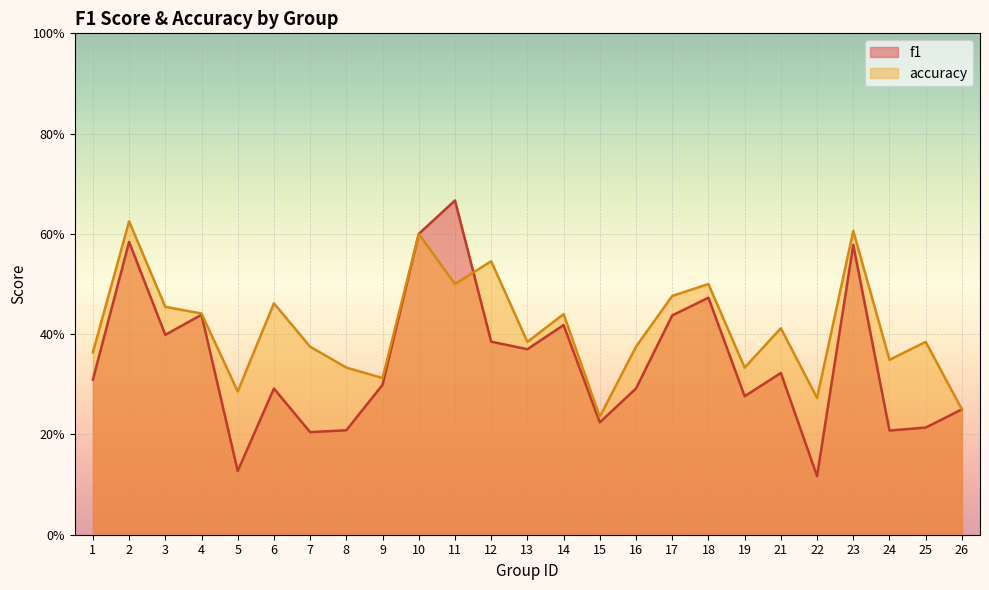

Which series has the widest spread of values?

f1